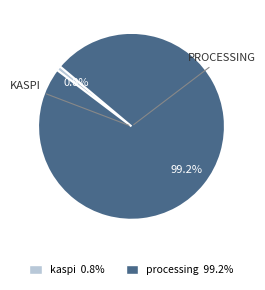

Is there a majority slice in this chart?

Yes